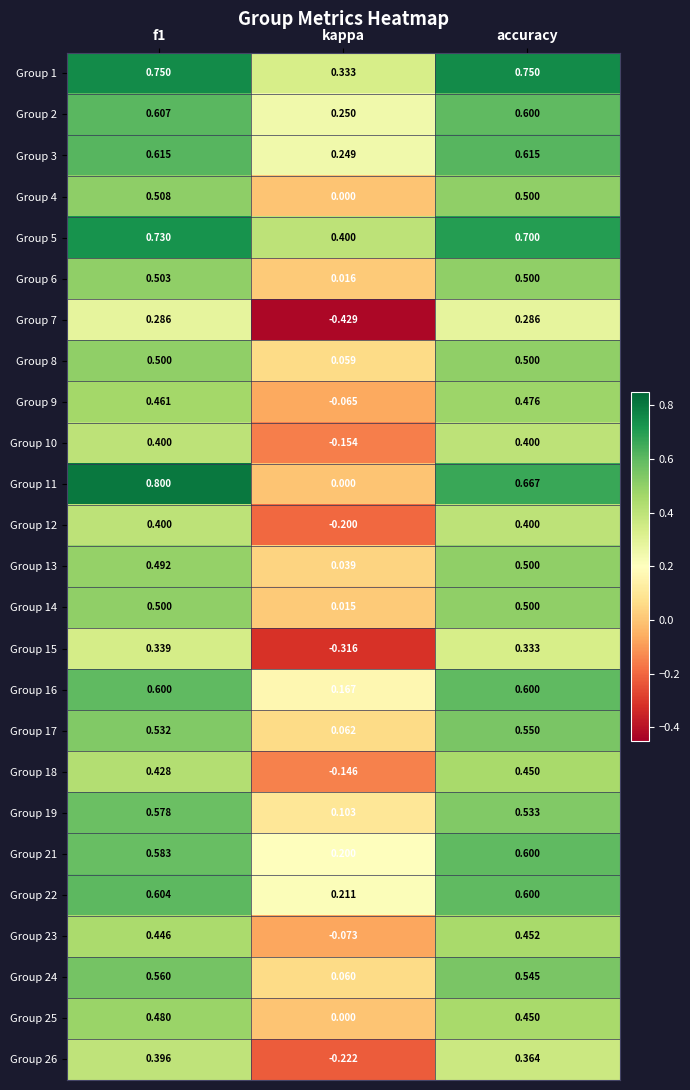

Is the value of Group 6 at accuracy greater than the value of Group 21 at accuracy?

No